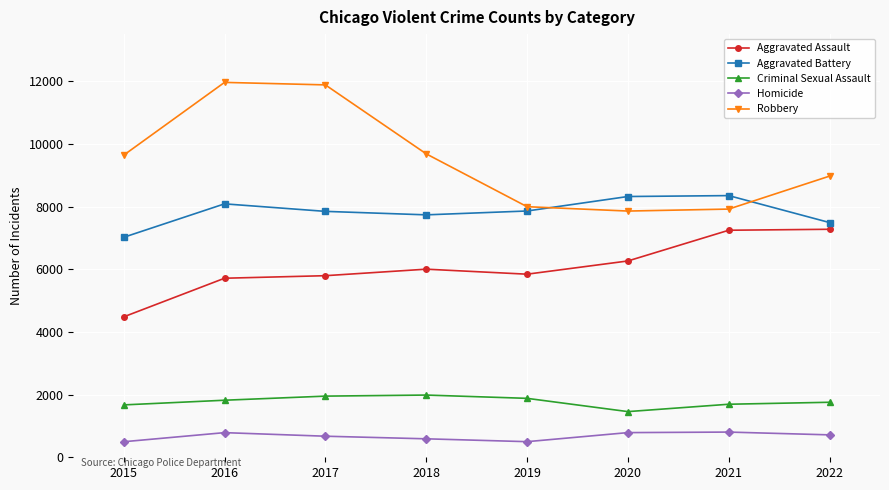

Rank the series at 2017 from highest to lowest value.

Robbery, Aggravated Battery, Aggravated Assault, Criminal Sexual Assault, Homicide